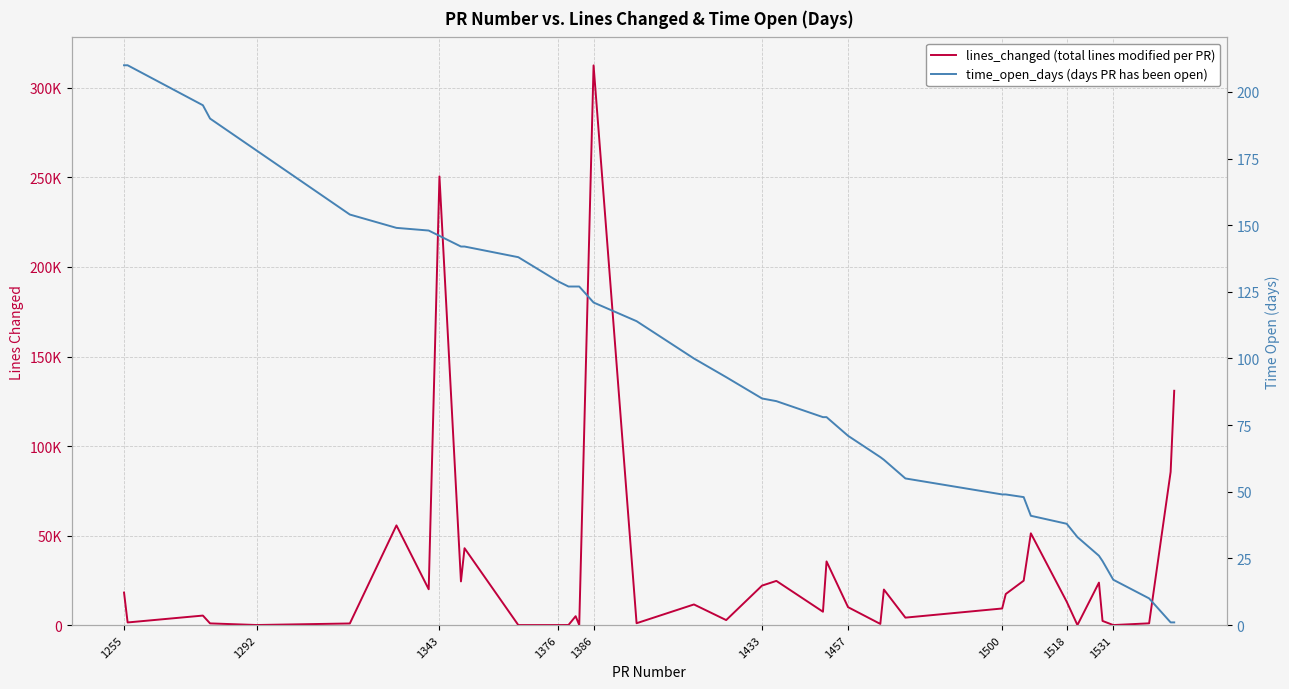

In lines_changed, how many points are lower than both neighbors (excluding endpoints)?

13